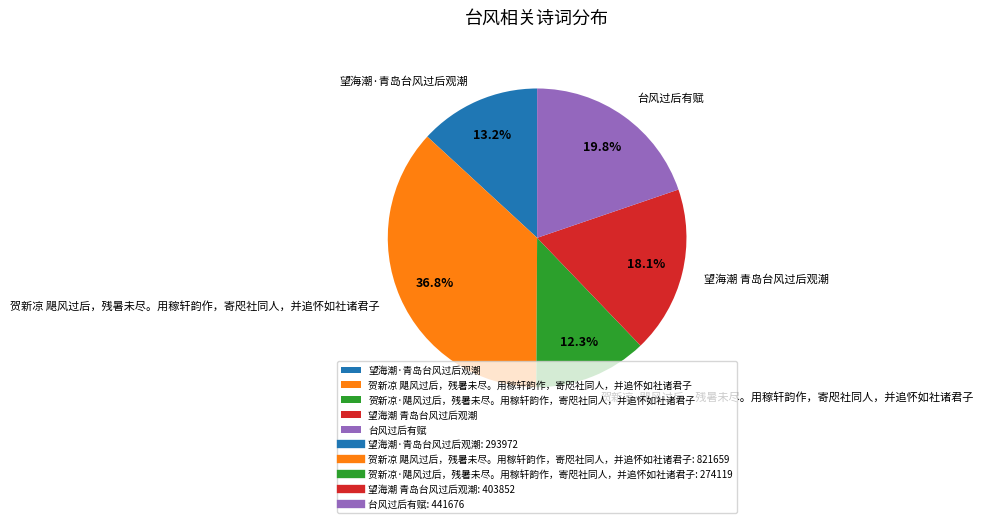

Which category has the smallest portion of the pie?

贺新凉·飓风过后，残暑未尽。用稼轩韵作，寄咫社同人，并追怀如社诸君子